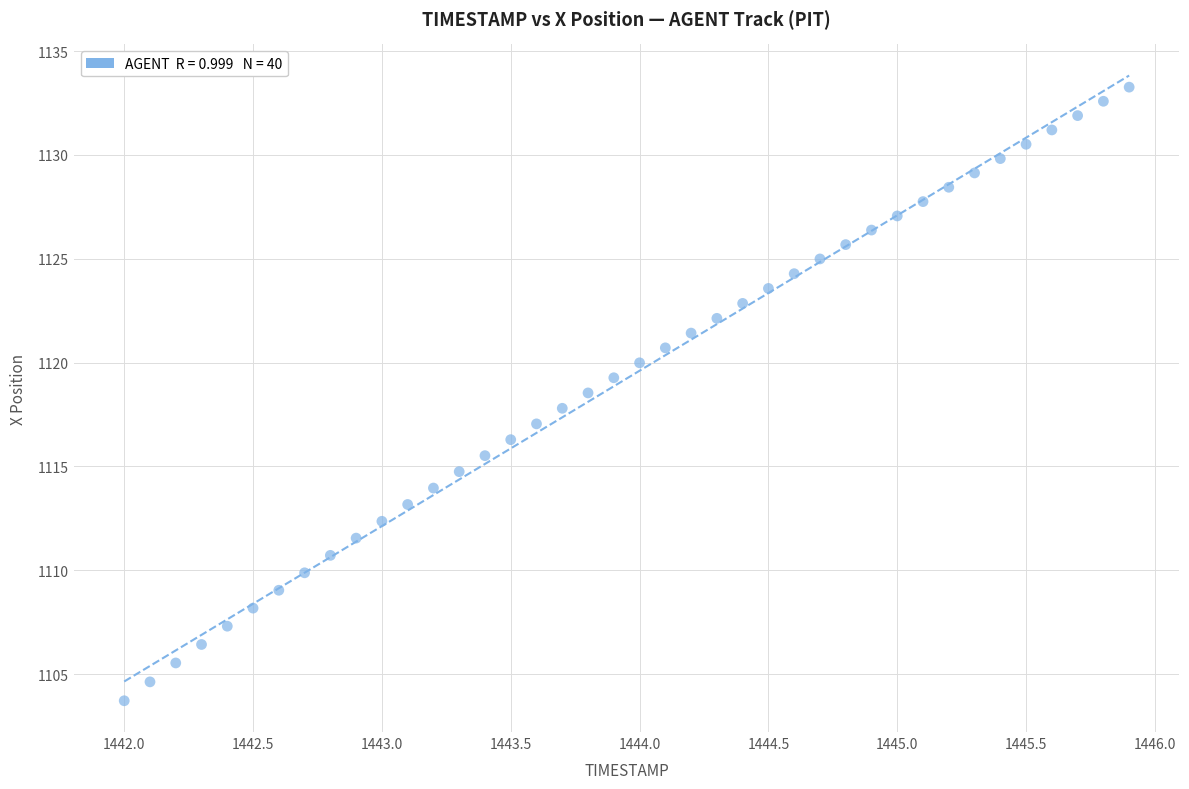

What is the range of Y values (max minus min)?

29.5